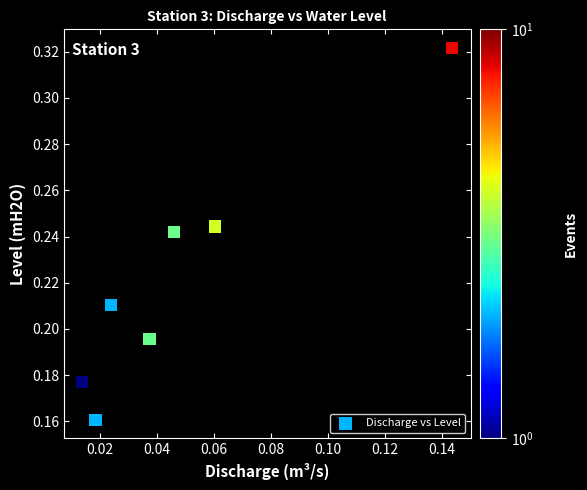

How many data points are displayed?

7